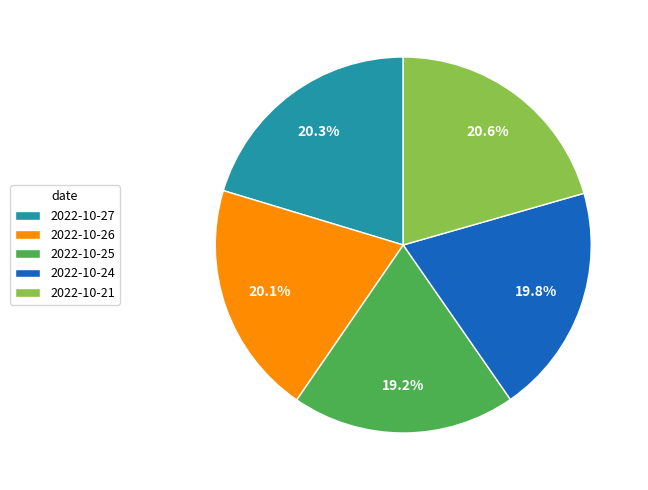

To the nearest percent, what is the combined percentage of 2022-10-25 and 2022-10-24?

39%